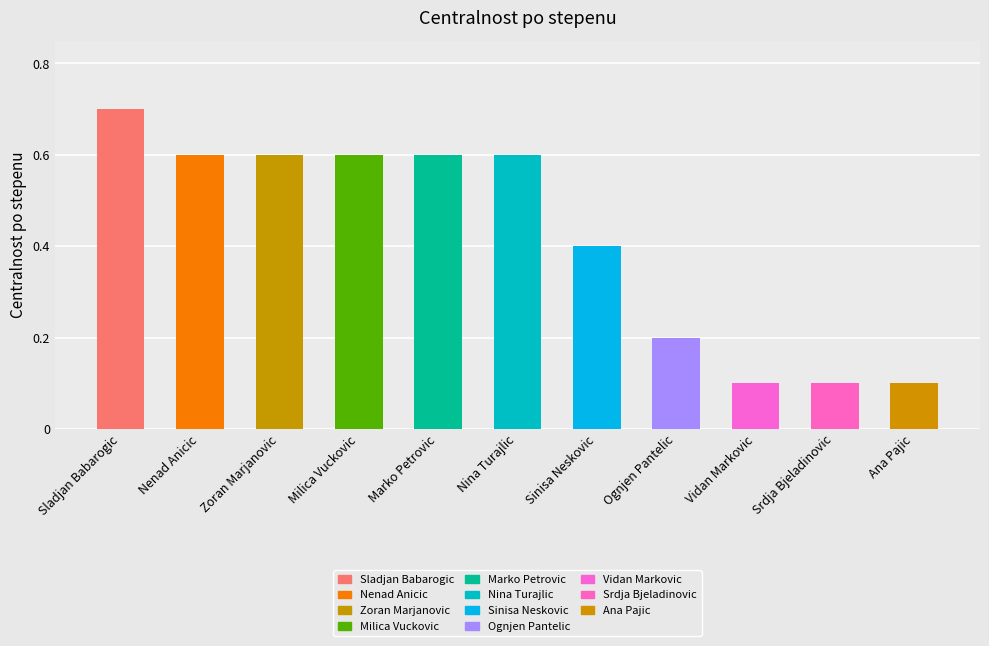

The chart shows a value of 1.0 at Zoran Marjanovic. True or false?

False